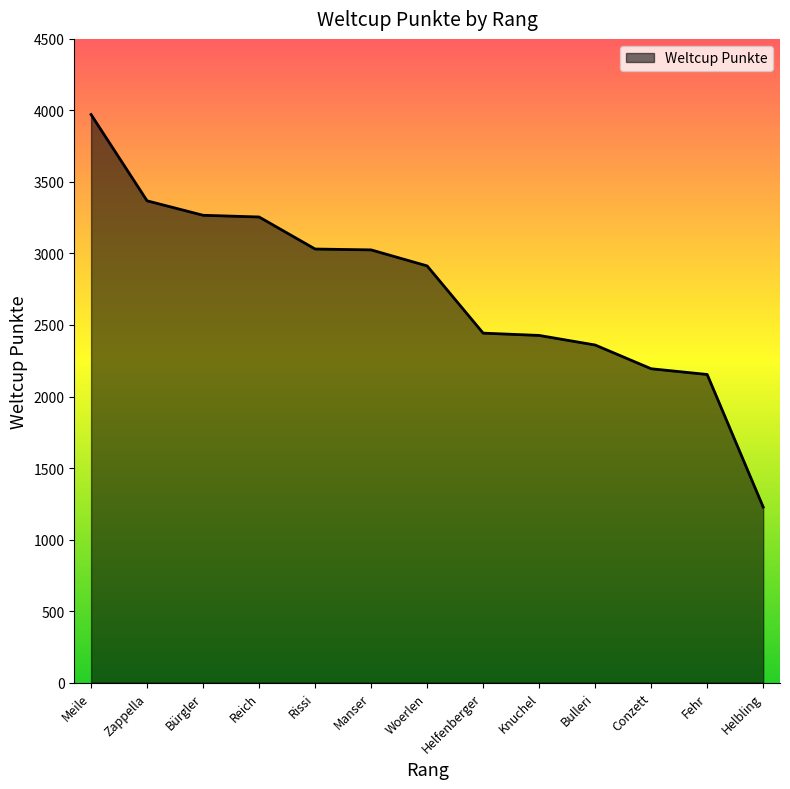

What is the minimum value shown in the chart?

1227